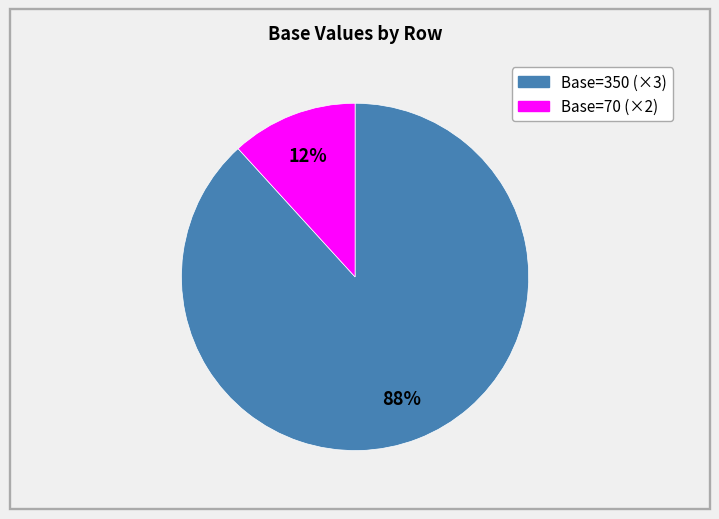

To the nearest percent, what is the average slice percentage?

50%